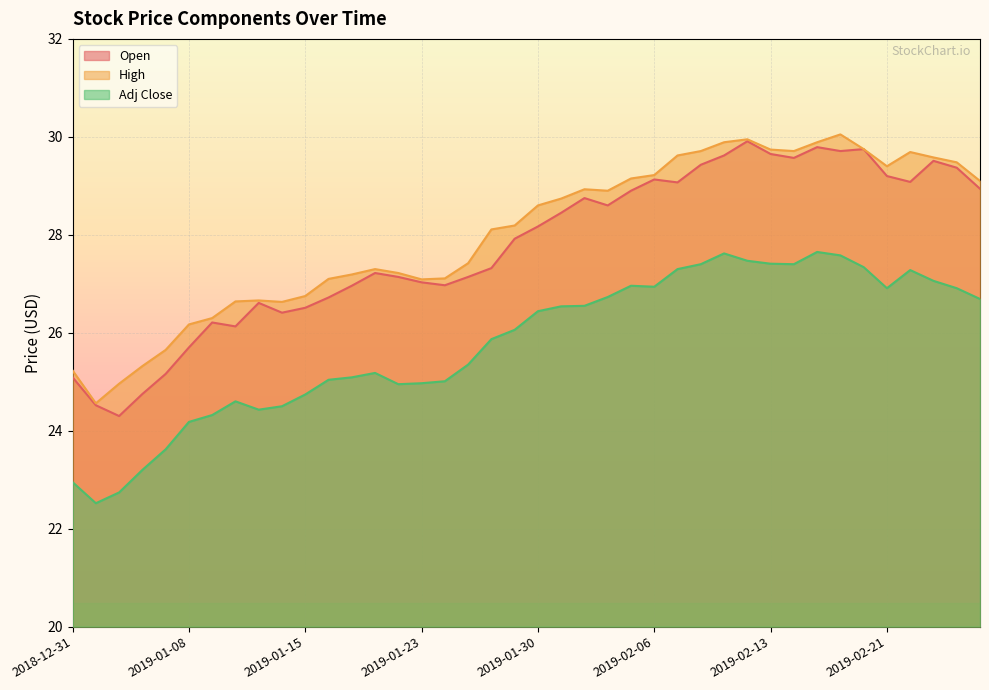

Which series changed the most between 2019-01-07 and 2019-02-20?

Open